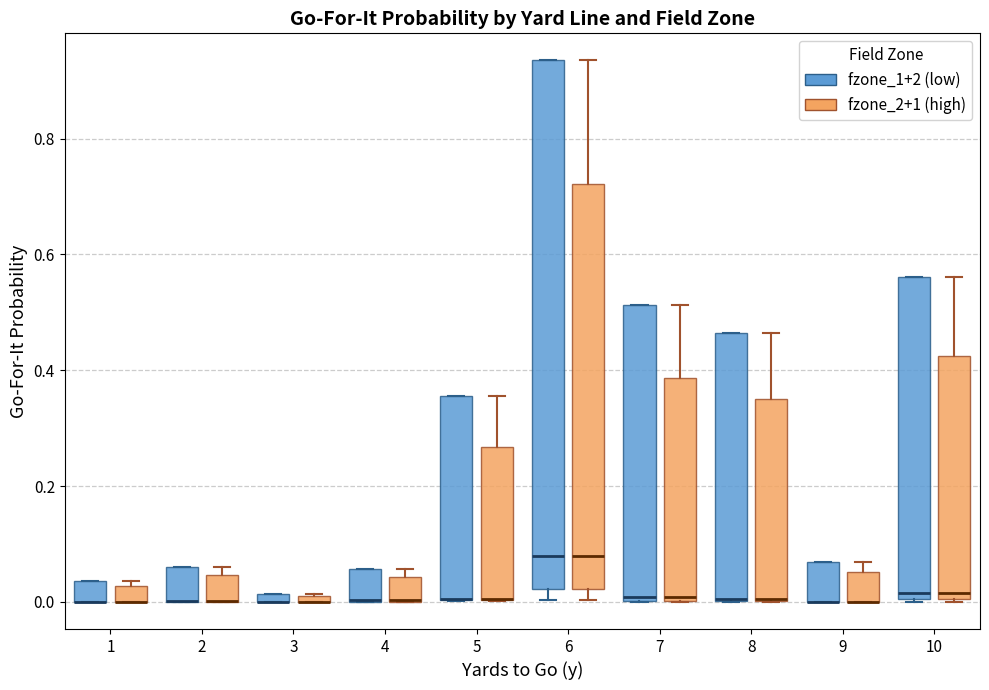

Which box is the tallest, from its lower edge to its upper edge?

6 (fzone_1+2 (low))